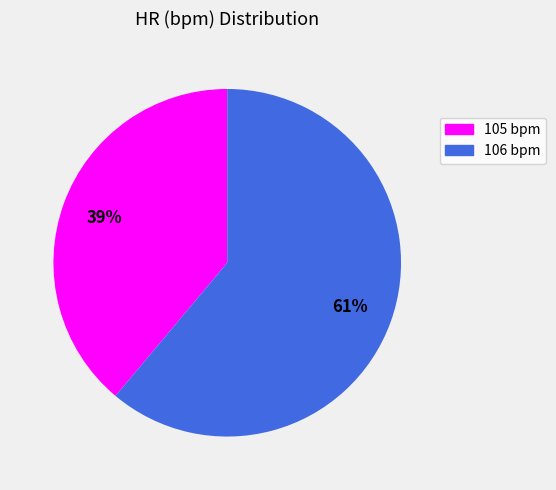

Which slice is the largest?

106